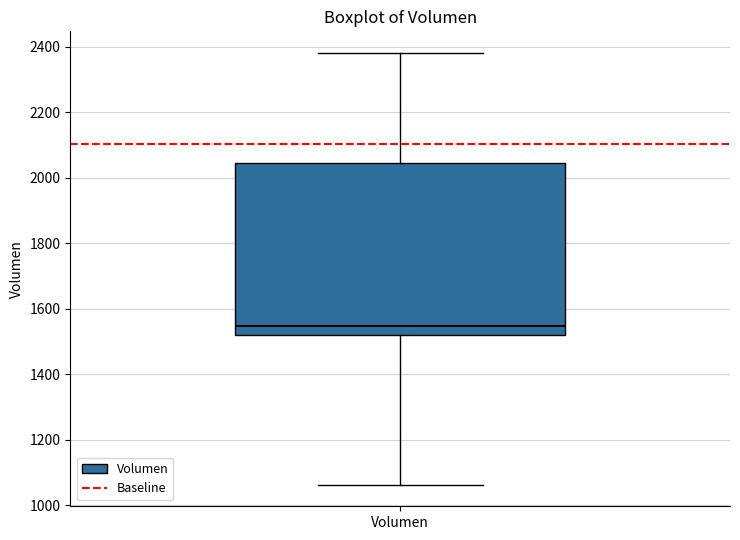

Read this box plot against the y-axis: the position of the median line, the range covered by the box, and the ends of both whiskers. The values are not printed on the chart, so give them approximately, as read against the axis.

median 1540, box 1520 to 2040, whiskers 1060 to 2380